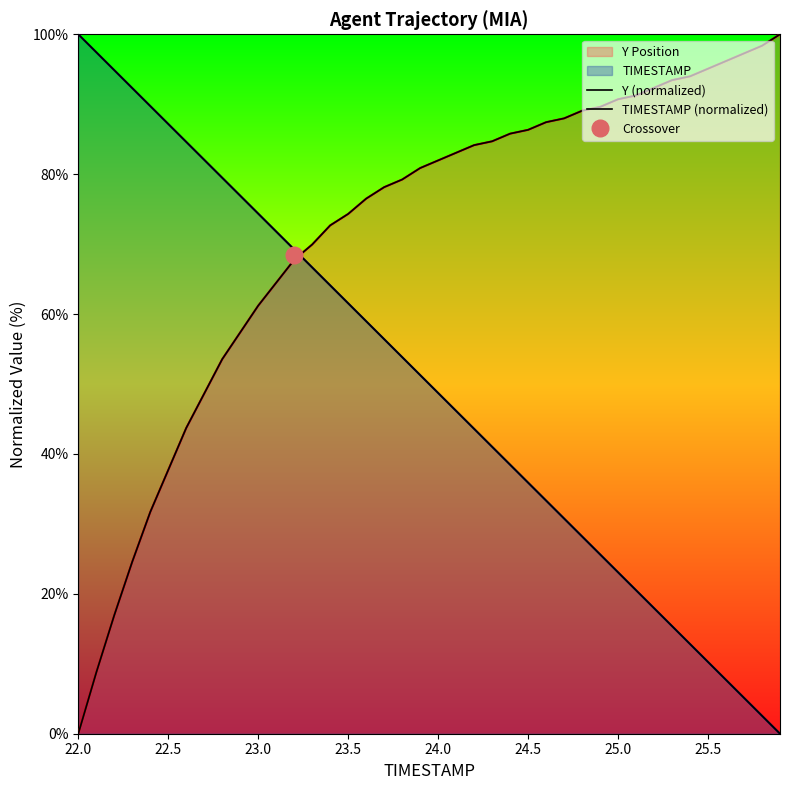

Is it true that TIMESTAMP (normalized) equals 135.9 at 26.0?

False